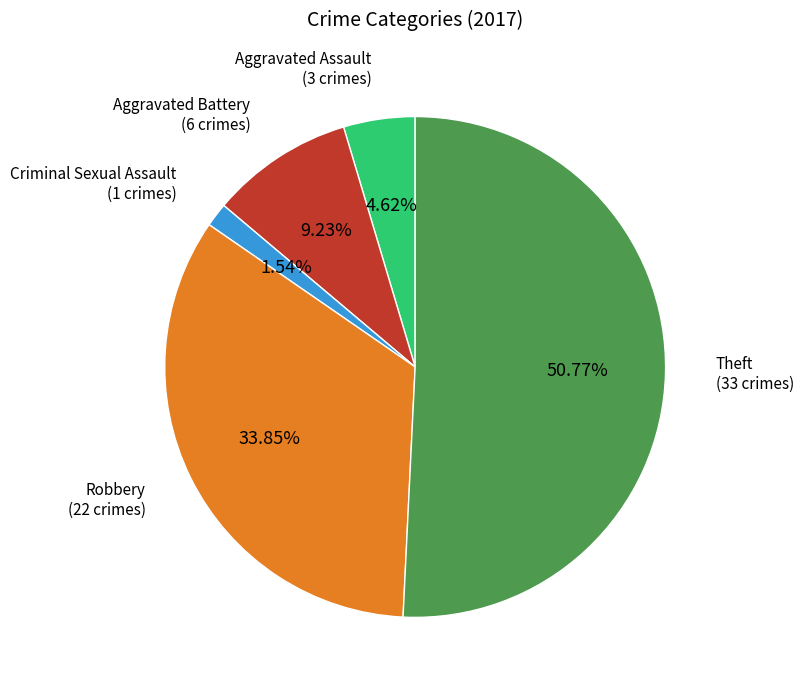

Does any single category account for the majority?

Yes